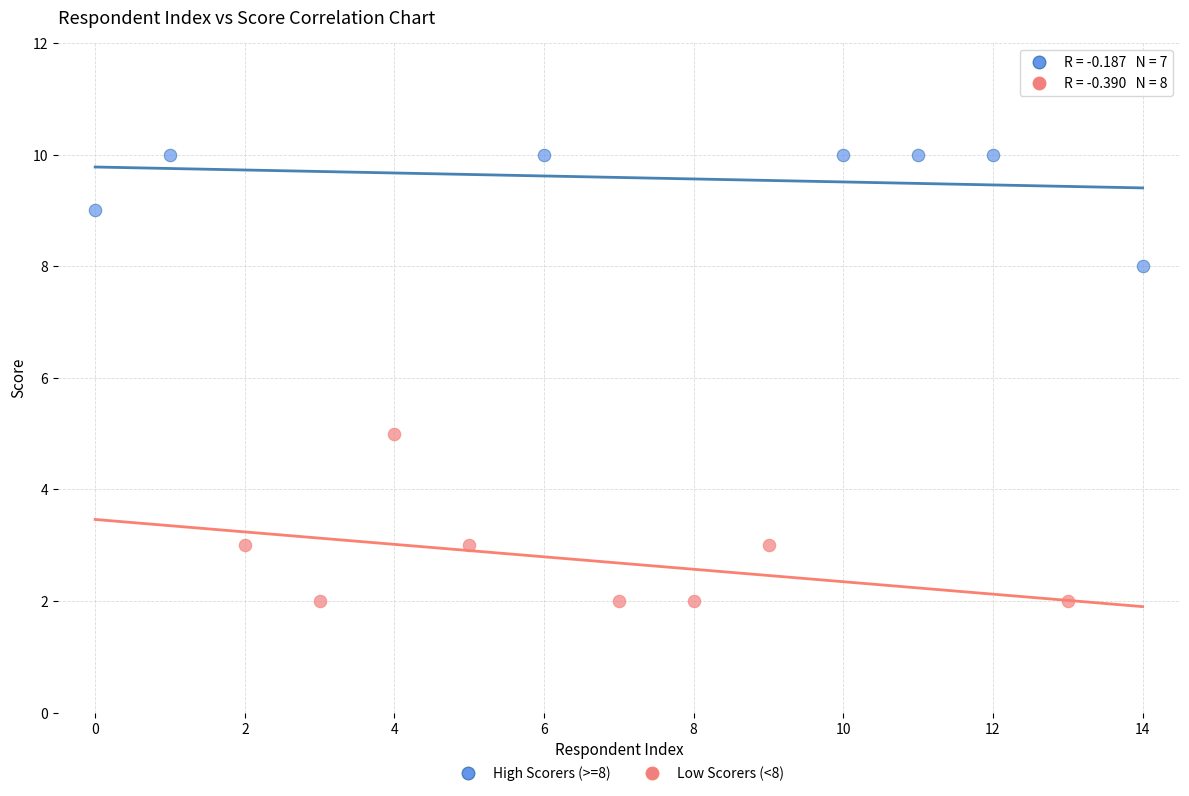

Which series contains the lowest Y value?

Low Scorers (<8)